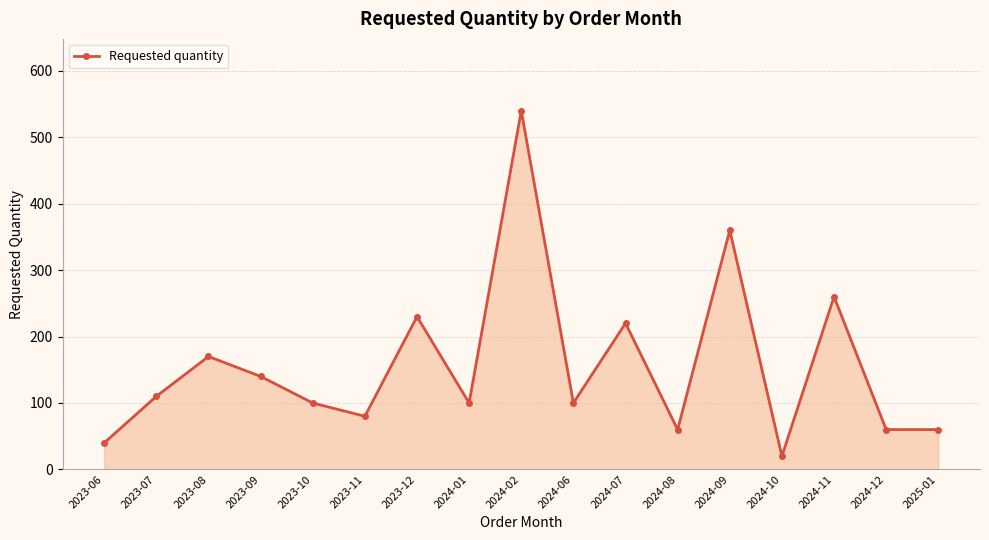

The chart shows a value of 90 at 2024-12. True or false?

False